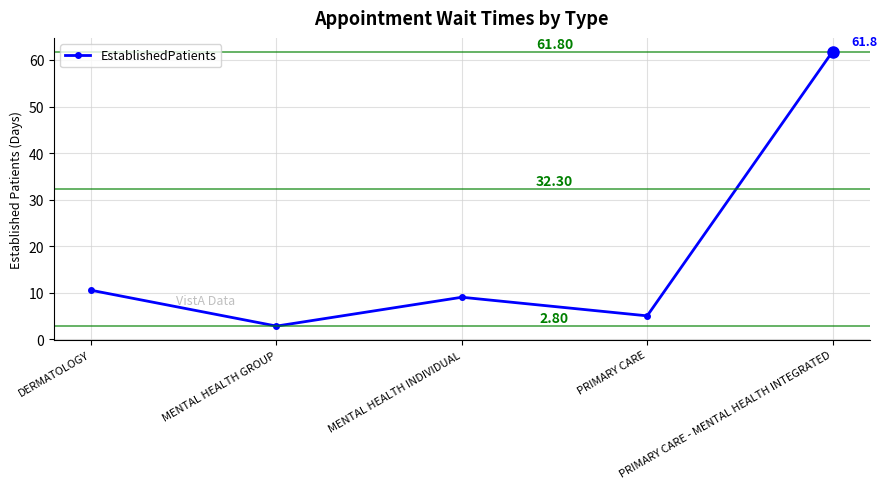

How many data points are less than 9?

2